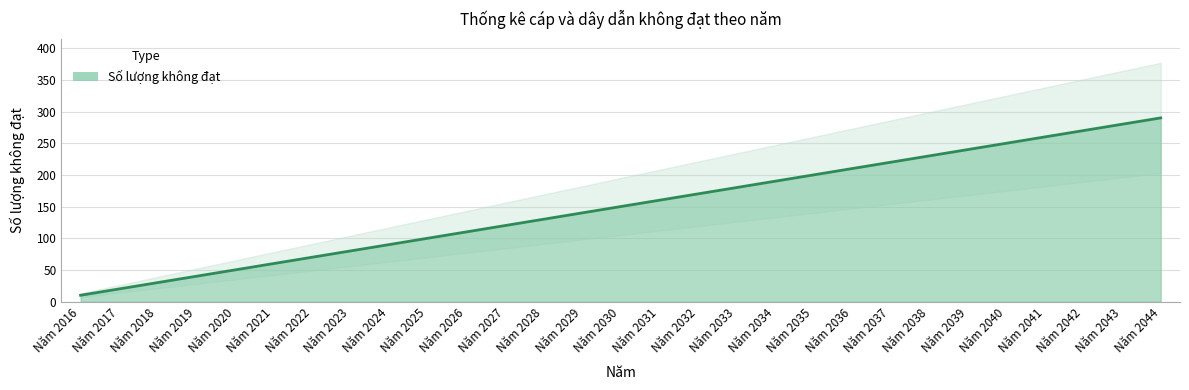

Which has a higher value, Năm 2035 or Năm 2028?

Năm 2035